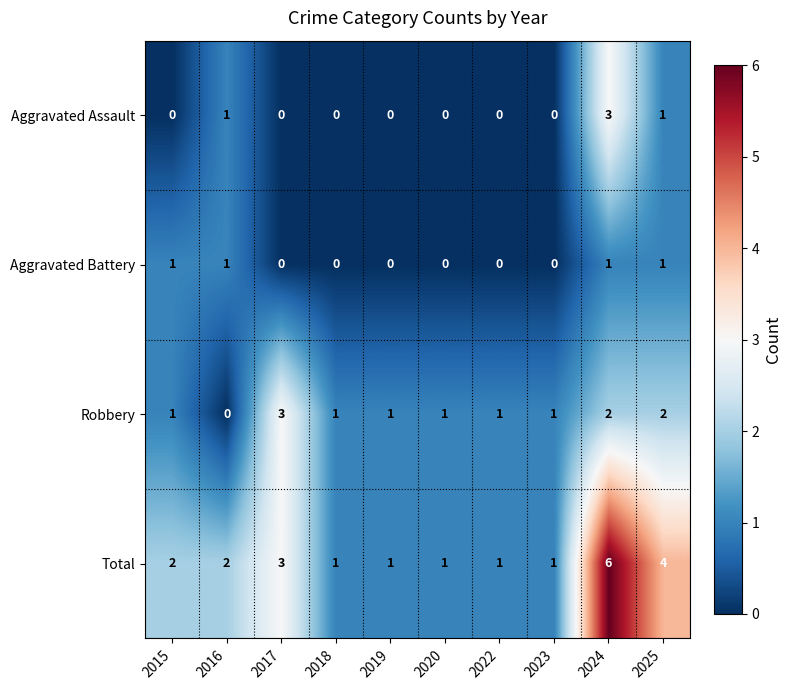

Which label corresponds to the largest value in the chart?

2024